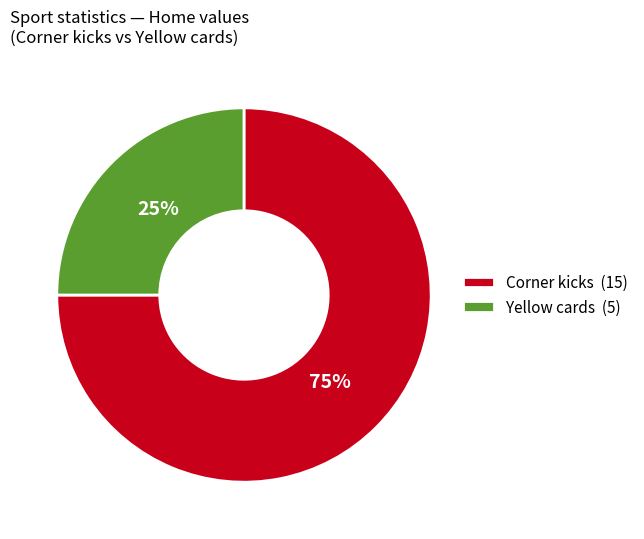

Which has a higher value, Corner kicks or Yellow cards?

Corner kicks